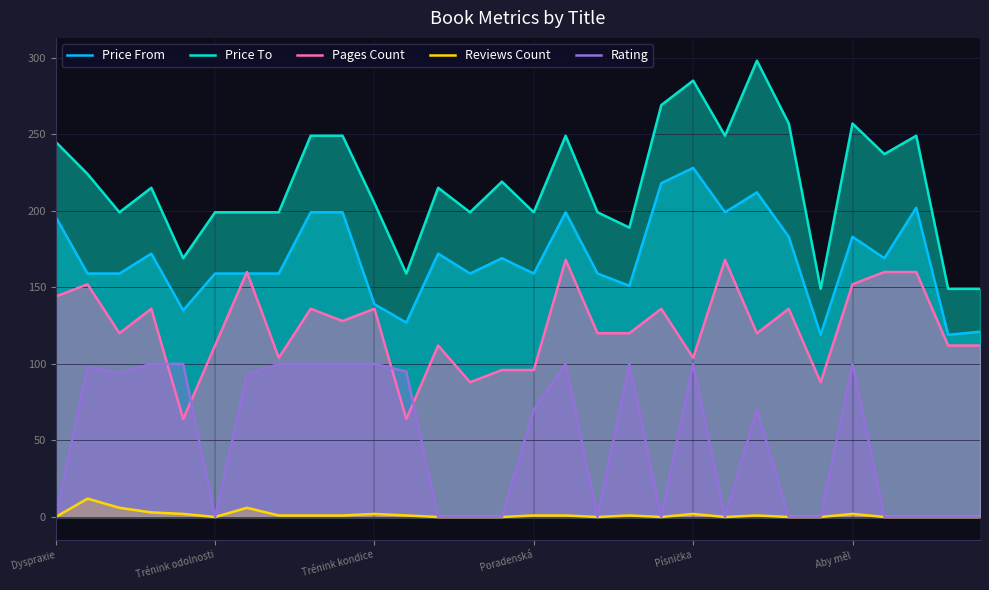

True or false: Price To and Rating cross at least once.

False